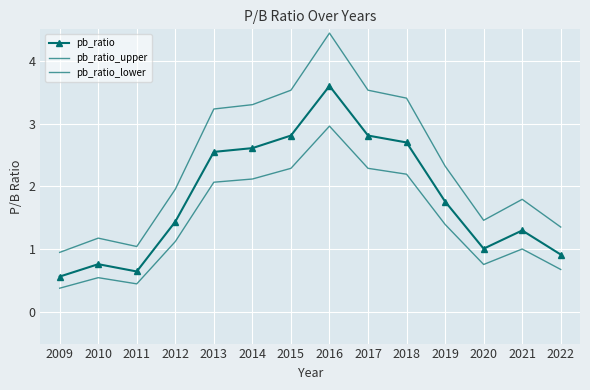

How many lines are shown in the chart?

3